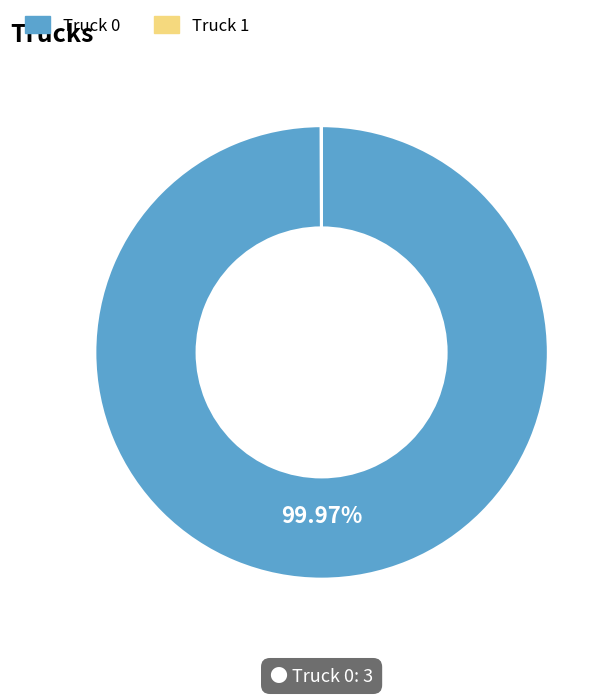

Does Truck 0 account for over 50% of the chart?

Yes